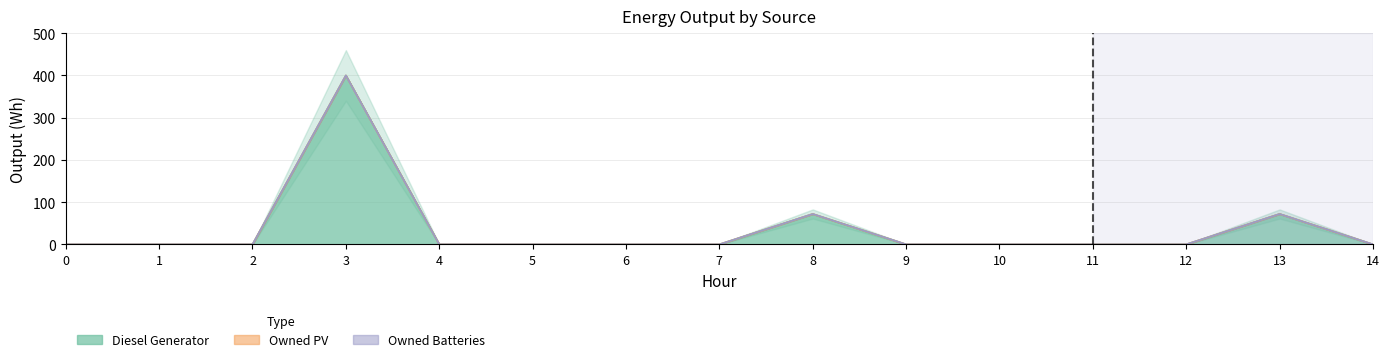

Is it true that Diesel Generator equals 0 at 11?

True